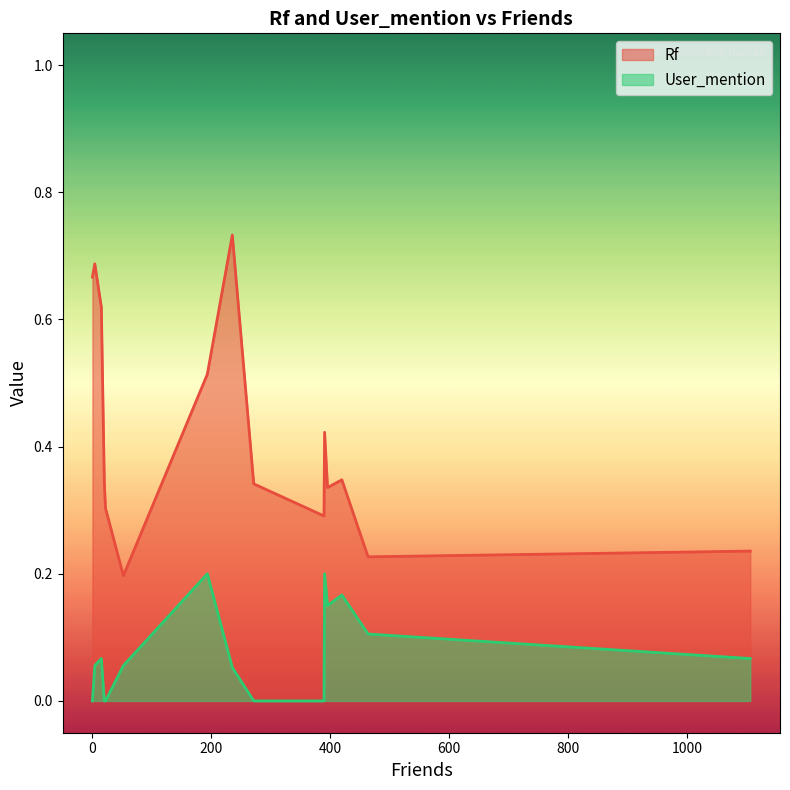

What are all the series names shown in the legend?

Rf, User_mention